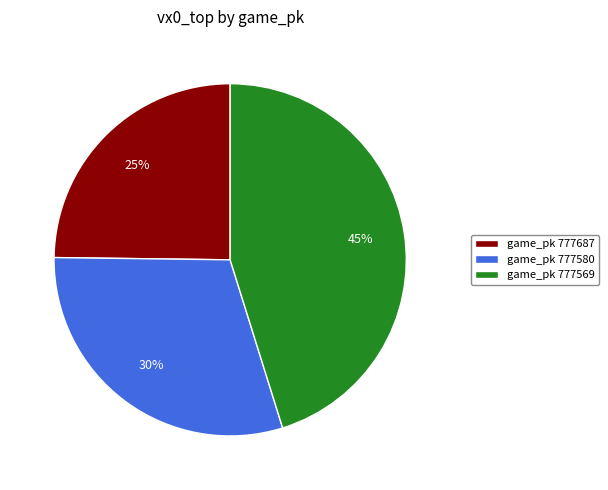

To the nearest percent, what portion does game_pk 777569 represent?

45%